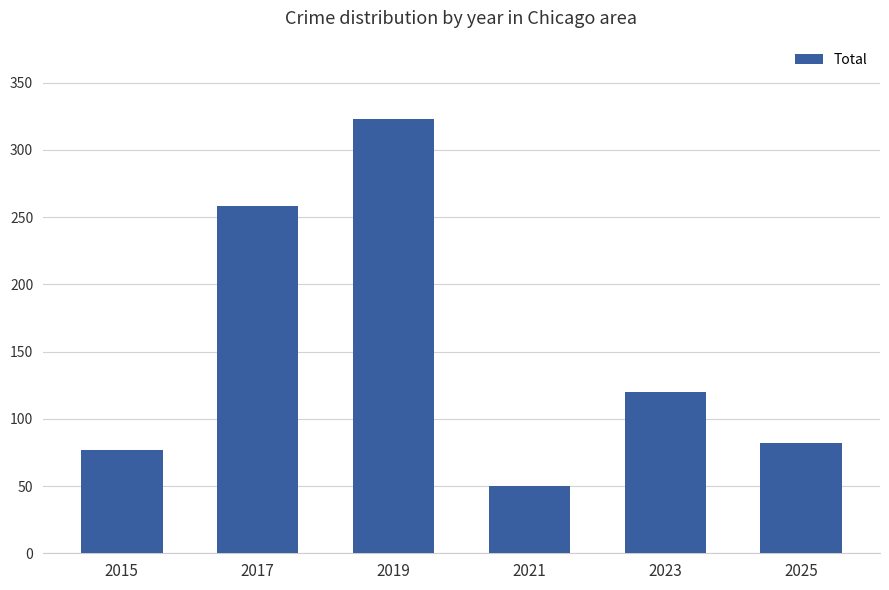

List the labels in order of value, smallest first.

2021, 2015, 2025, 2023, 2017, 2019